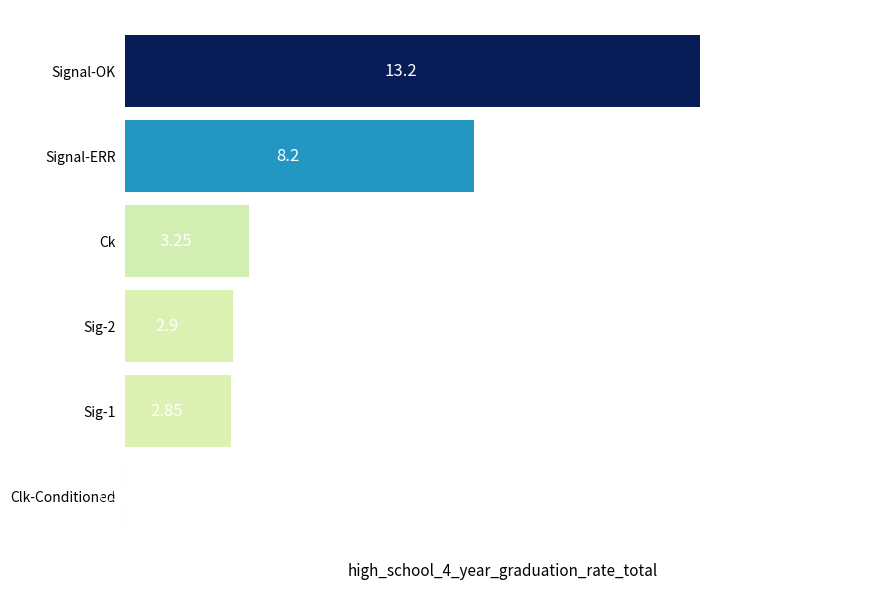

At which label is the value closest to 6?

Signal-ERR